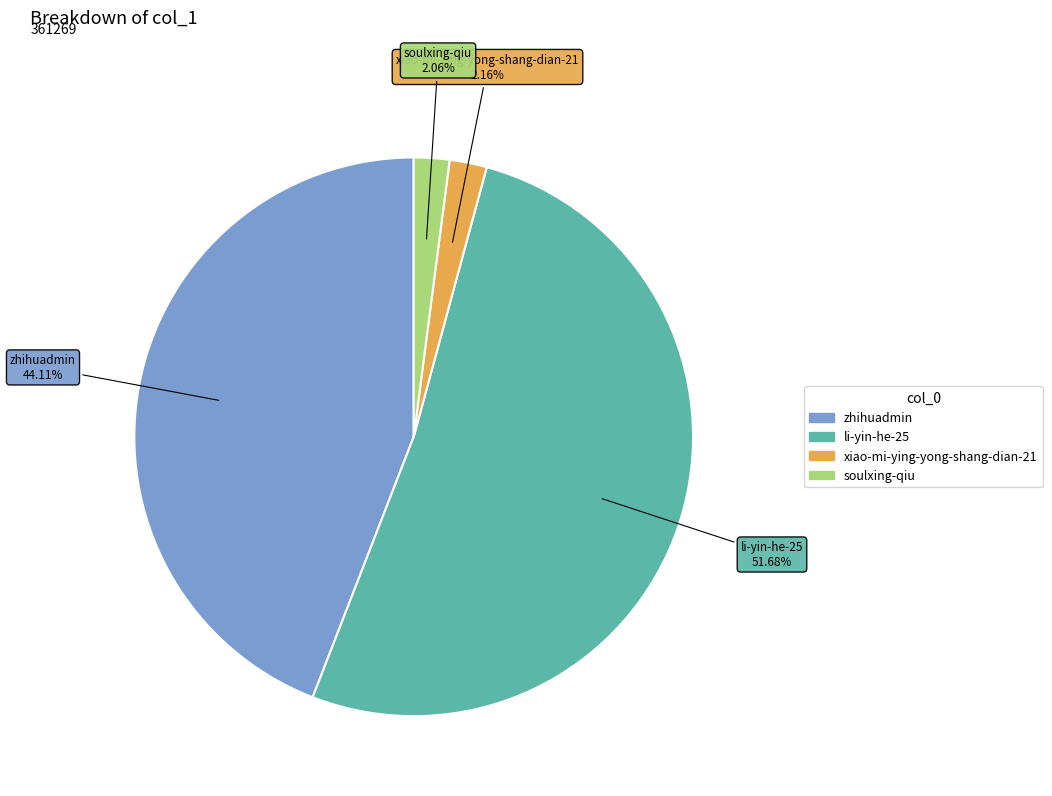

Do zhihuadmin and soulxing-qiu together represent more than half of the pie?

No